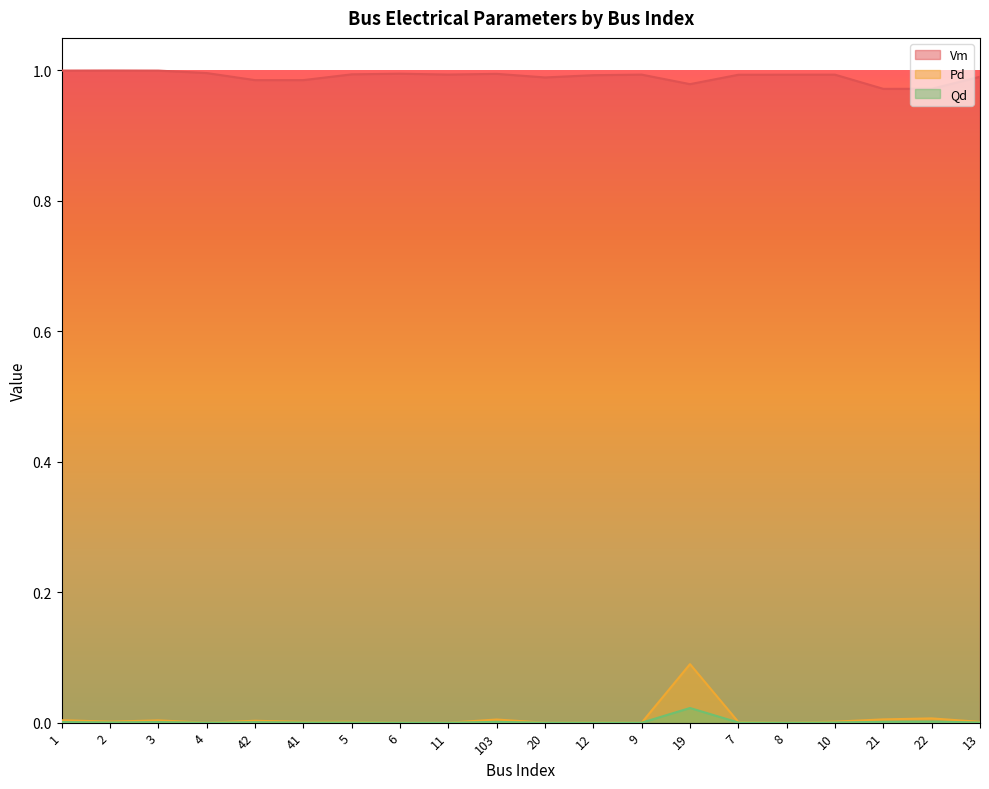

Is the value of Qd at 9 greater than the value of Pd at 10?

No